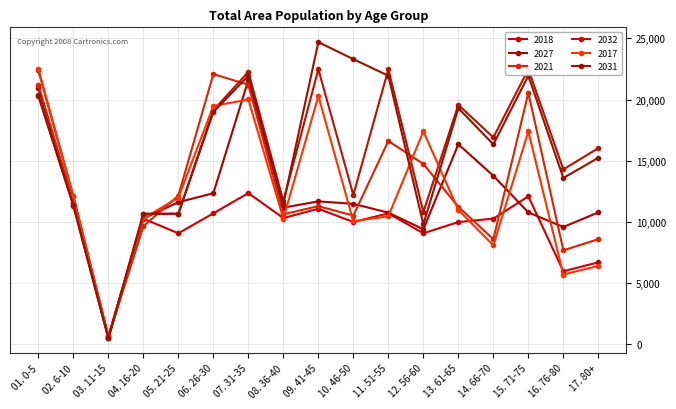

In 2021, how many points are lower than both neighbors (excluding endpoints)?

5